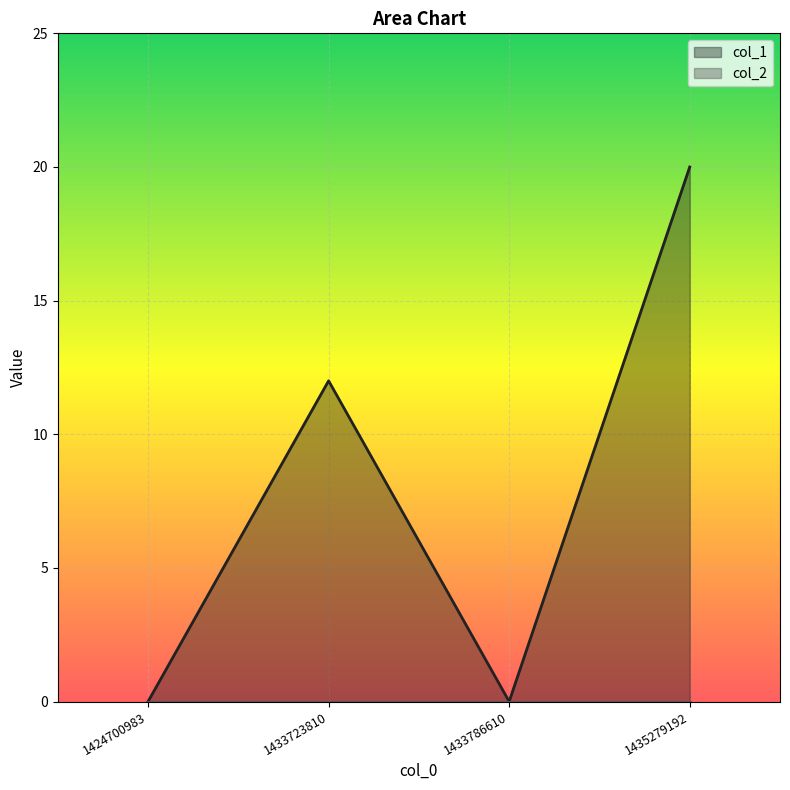

List the labels in order of value, smallest first.

1424700983, 1433786610, 1433723810, 1435279192